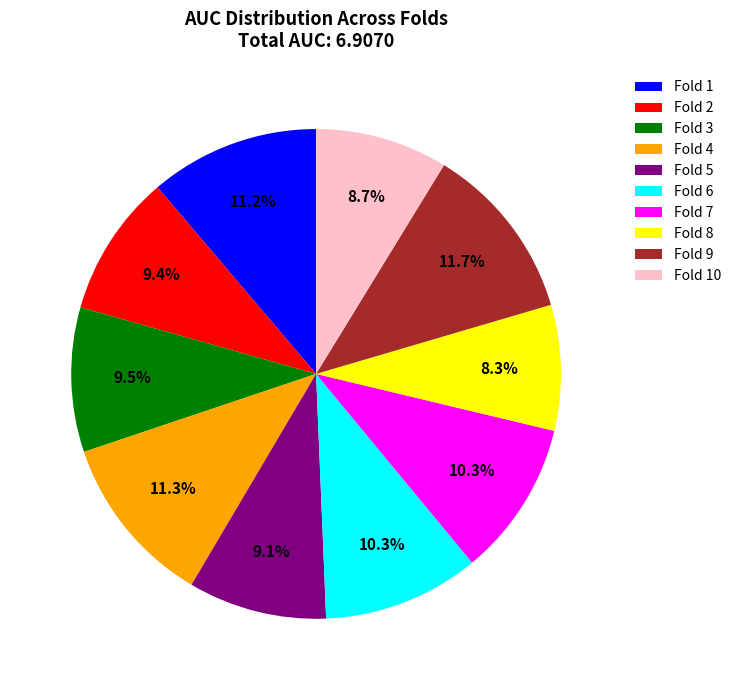

Is there any slice that represents more than half of the pie?

No